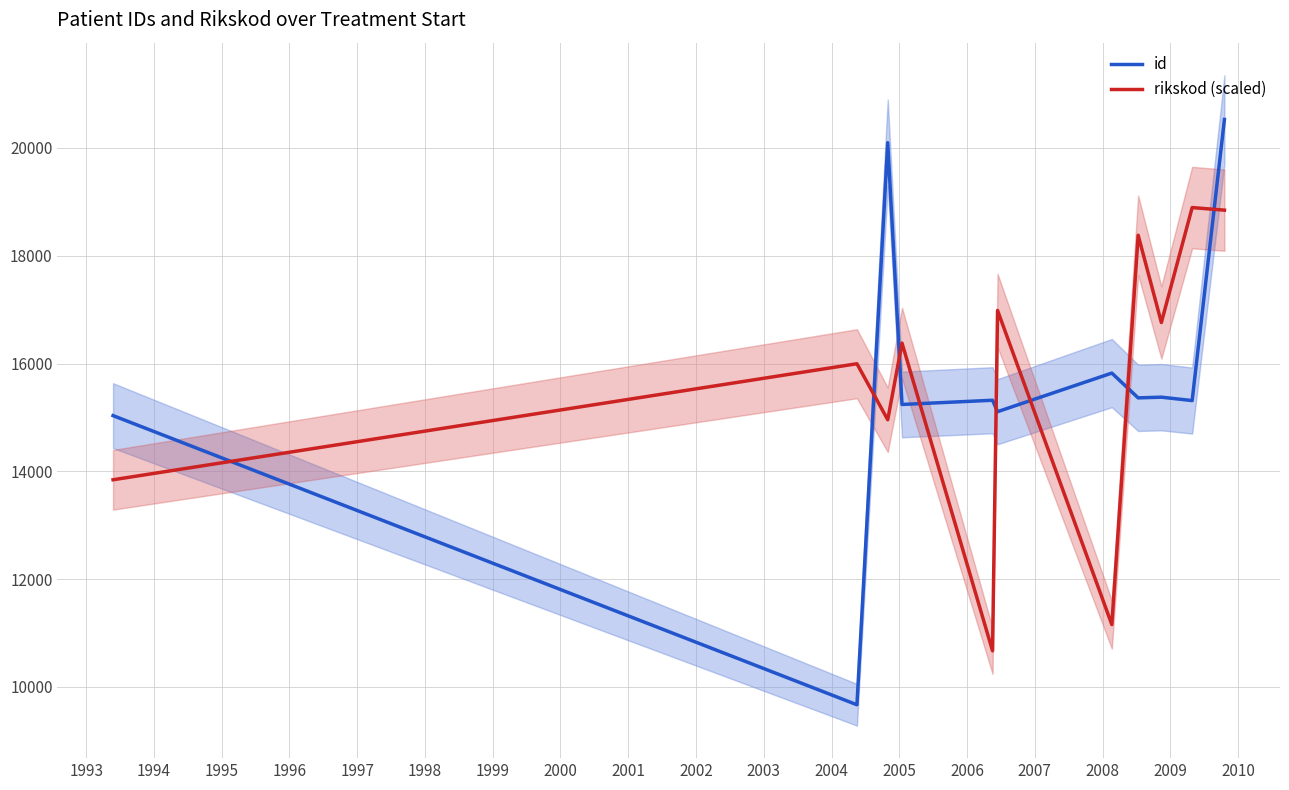

In id, how many points are lower than both neighbors (excluding endpoints)?

5